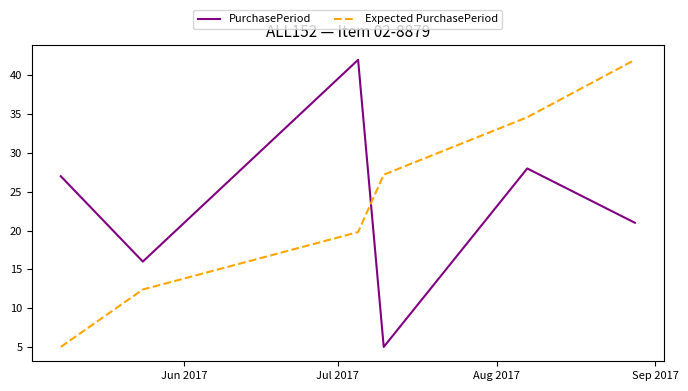

How many intersections are there between Expected PurchasePeriod and PurchasePeriod?

1